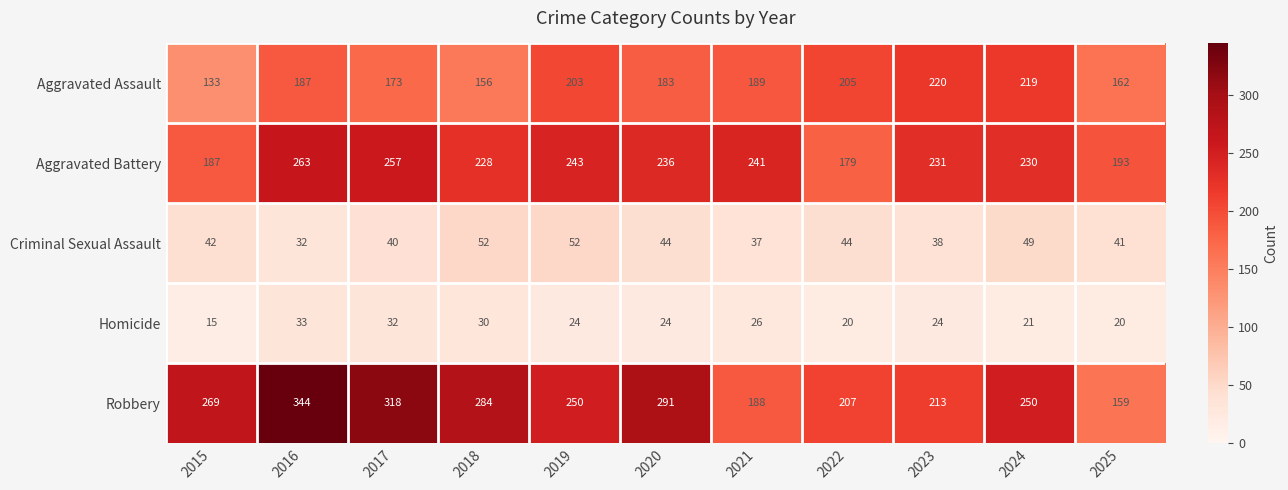

How many series are shown in this chart?

5